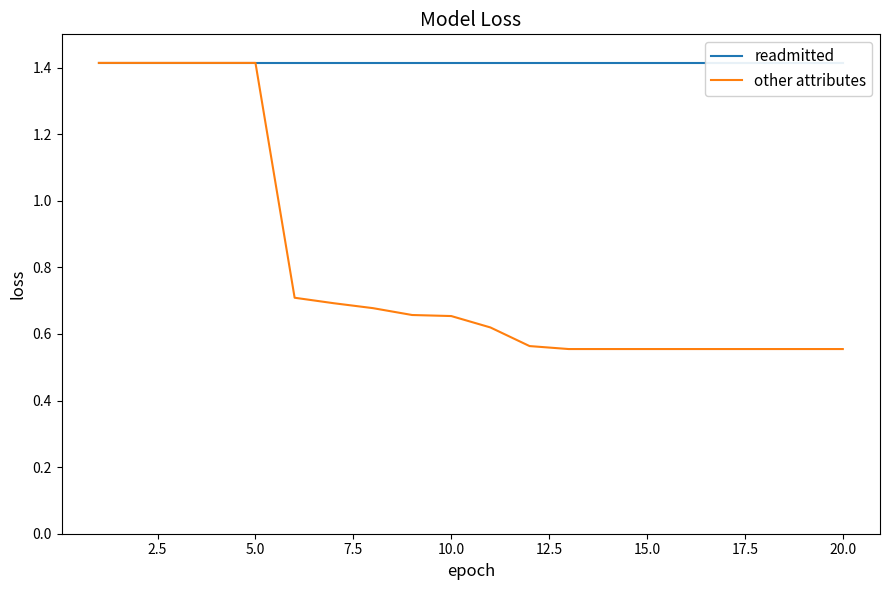

List the series in order of their peak value, highest first.

readmitted, other attributes